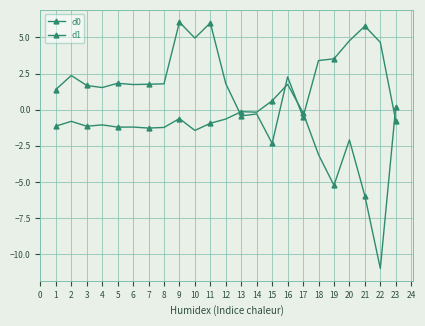

How many values in d0 are below zero?

5